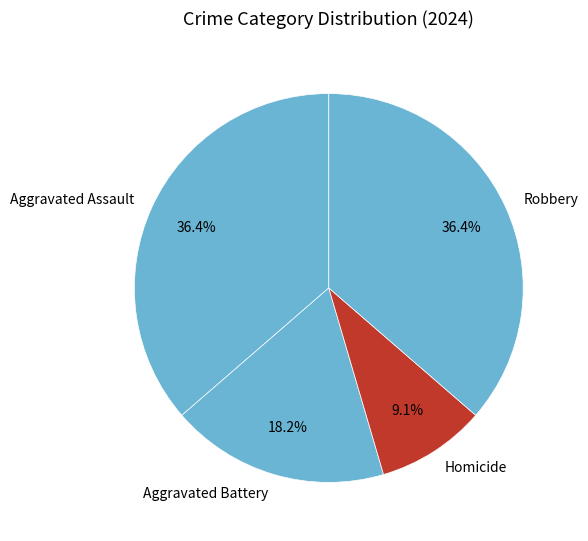

What is the smallest slice in the pie chart?

Homicide